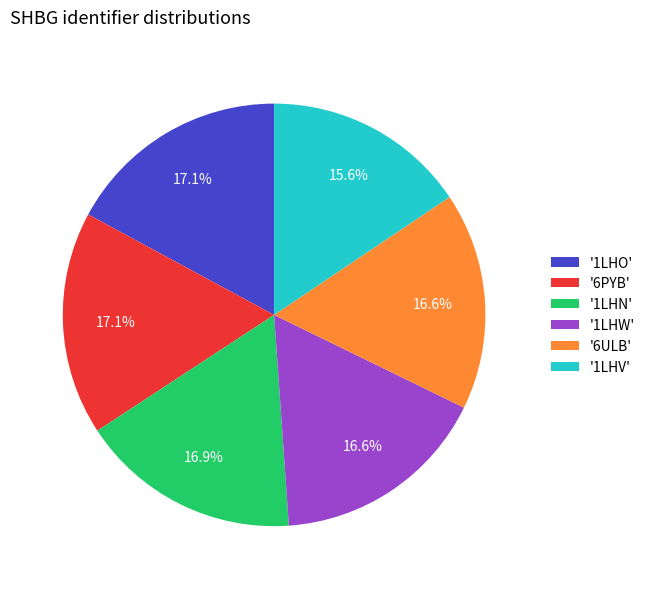

To the nearest percent, what is the difference between the largest and smallest slice percentages?

2%